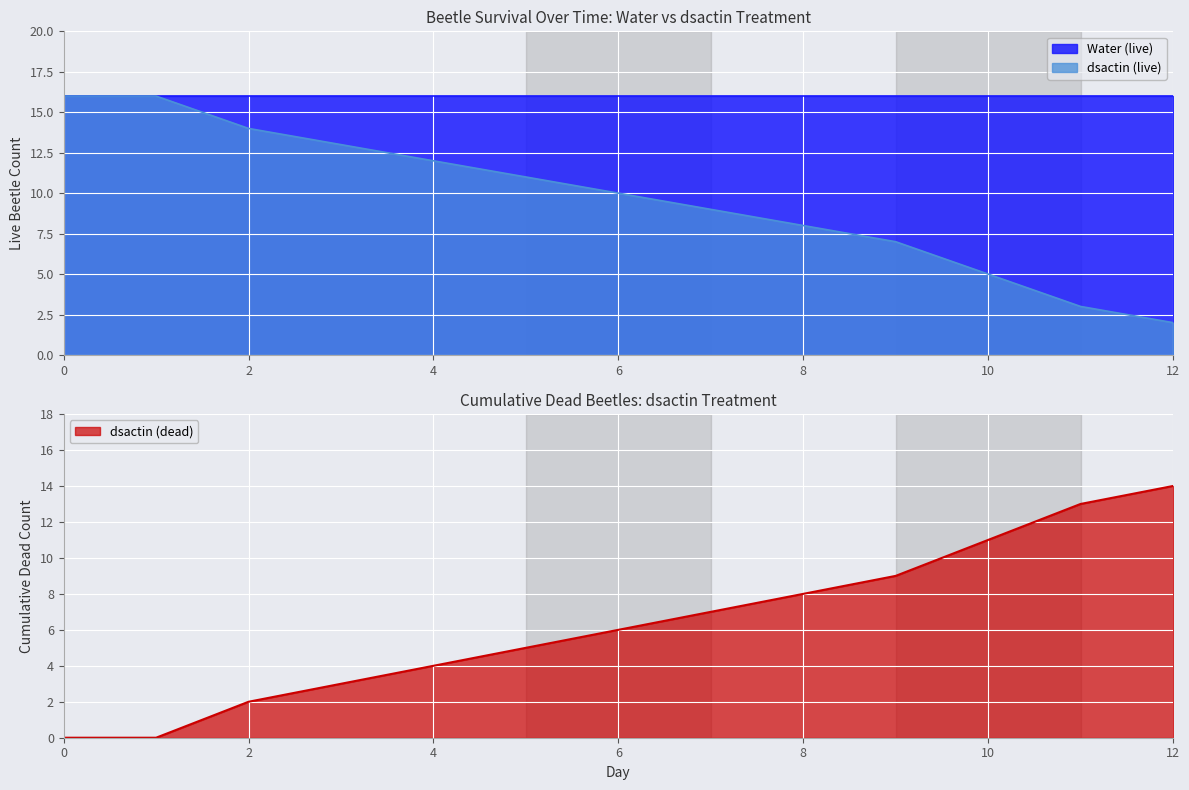

What is the minimum value for Water (live)?

16